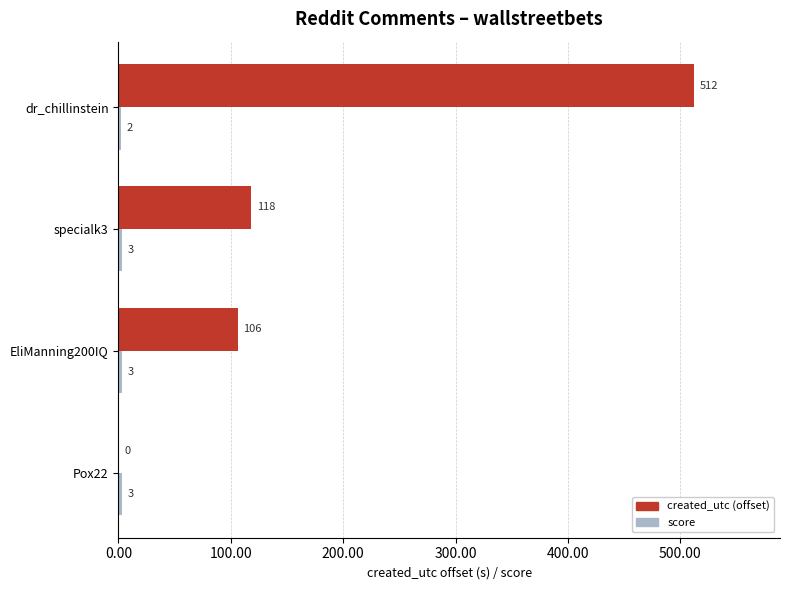

Which label corresponds to the largest value in the chart?

dr_chillinstein